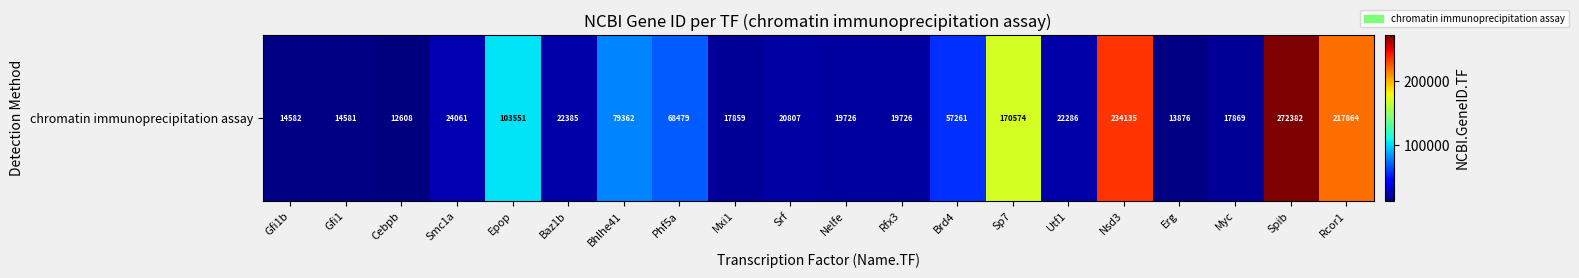

At which category does the chart reach its peak across all series?

Spib